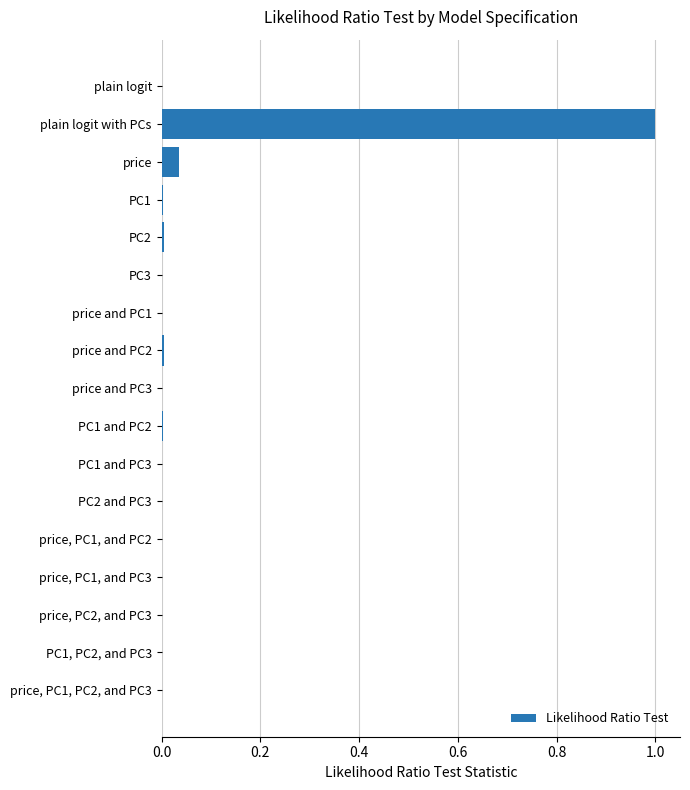

What is the sum of all values?

1.0